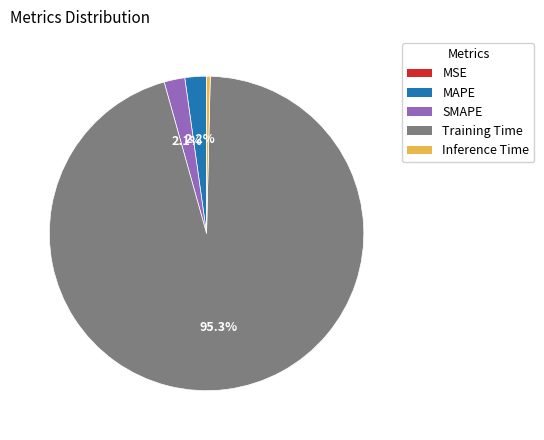

Between SMAPE and Inference Time, which is larger?

SMAPE